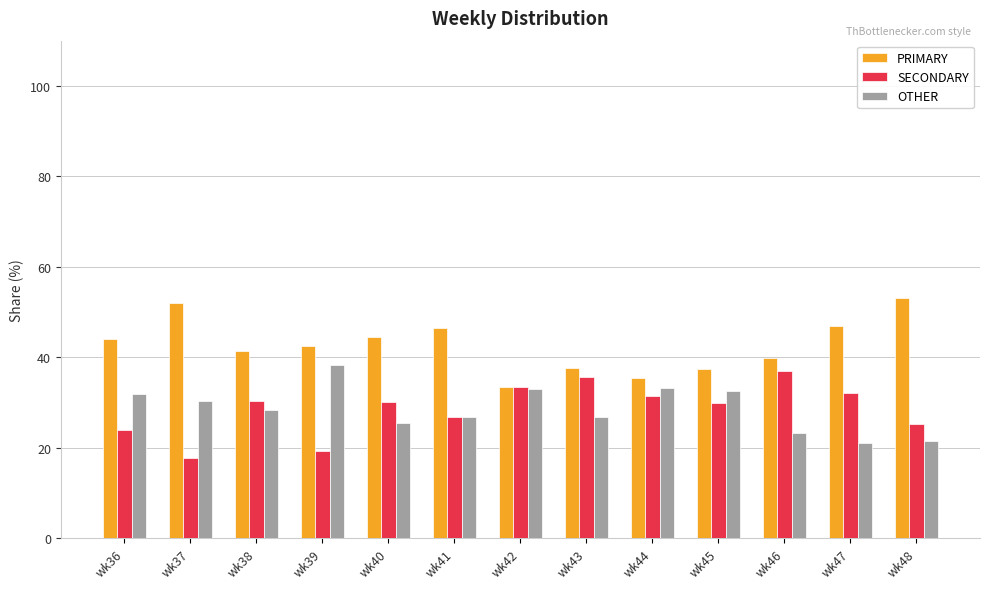

Is it true that PRIMARY equals 79.3 at wk37?

False